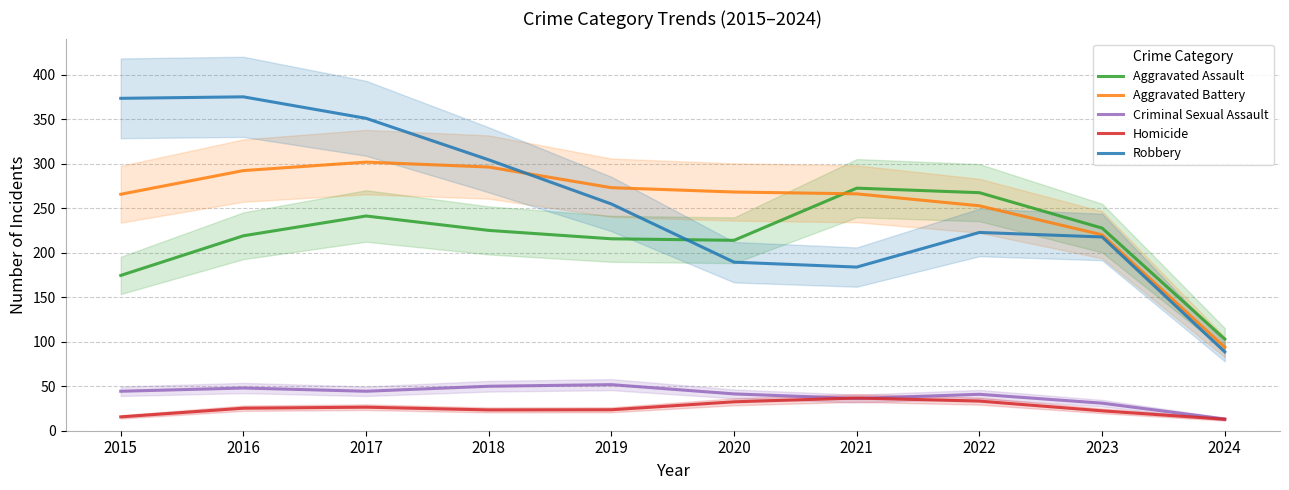

True or false: Robbery and Homicide cross at least once.

False